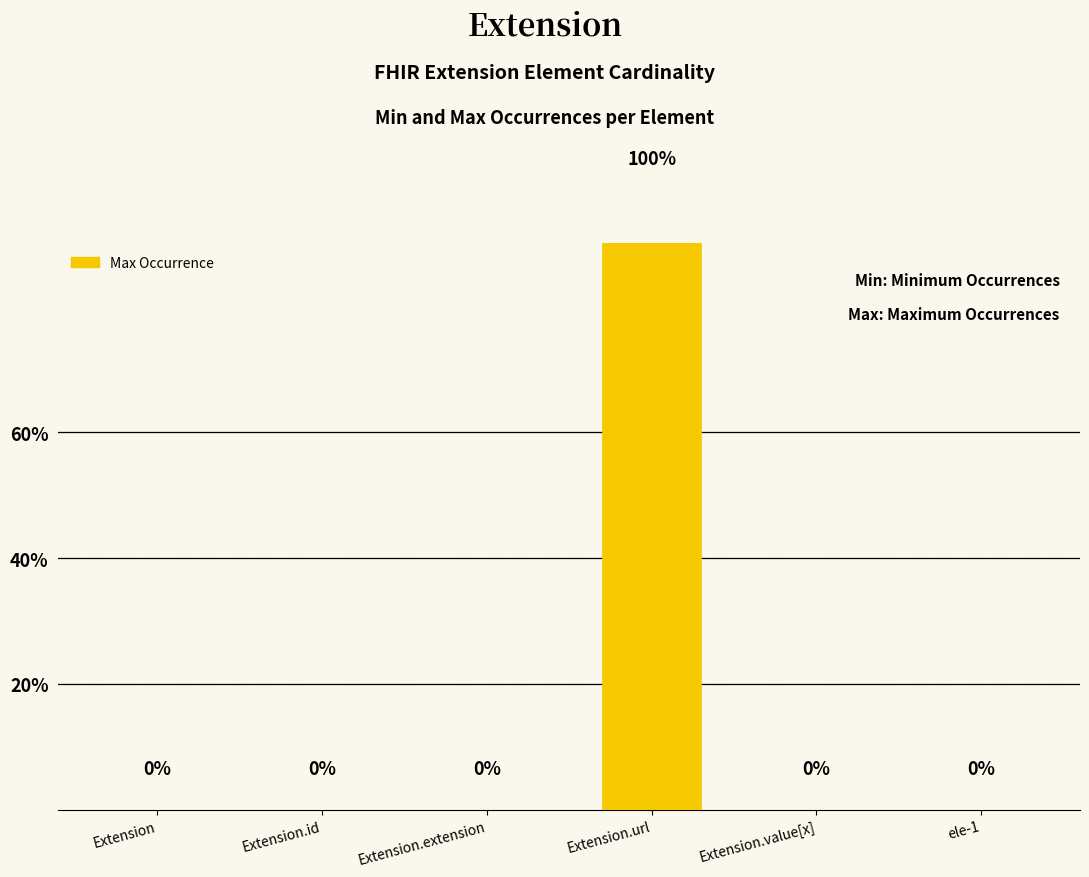

Rank the categories by value from lowest to highest.

Extension, Extension.id, Extension.extension, Extension.value[x], ele-1, Extension.url